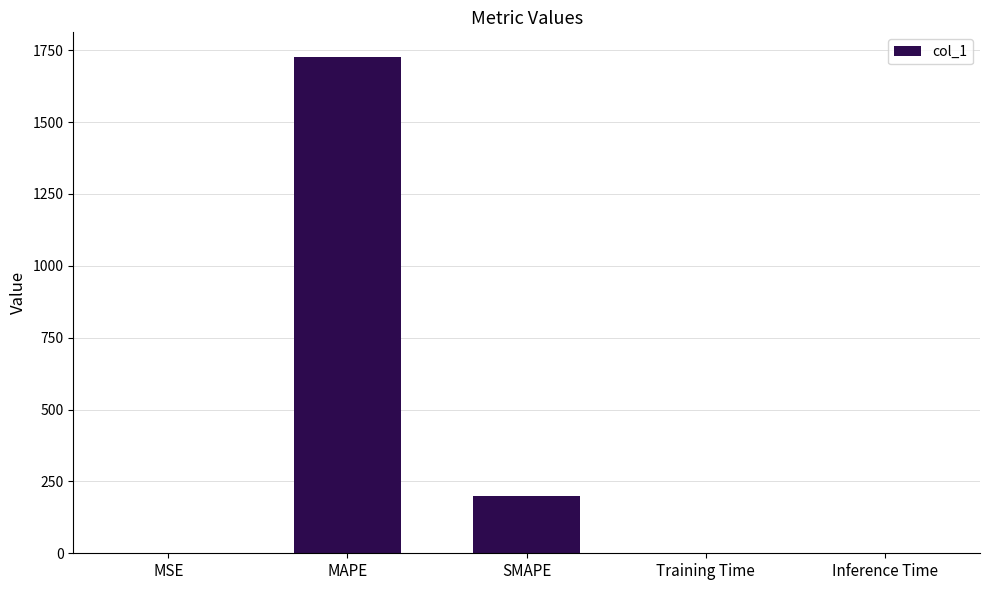

What is the change in value from MAPE to SMAPE?

-1525.8